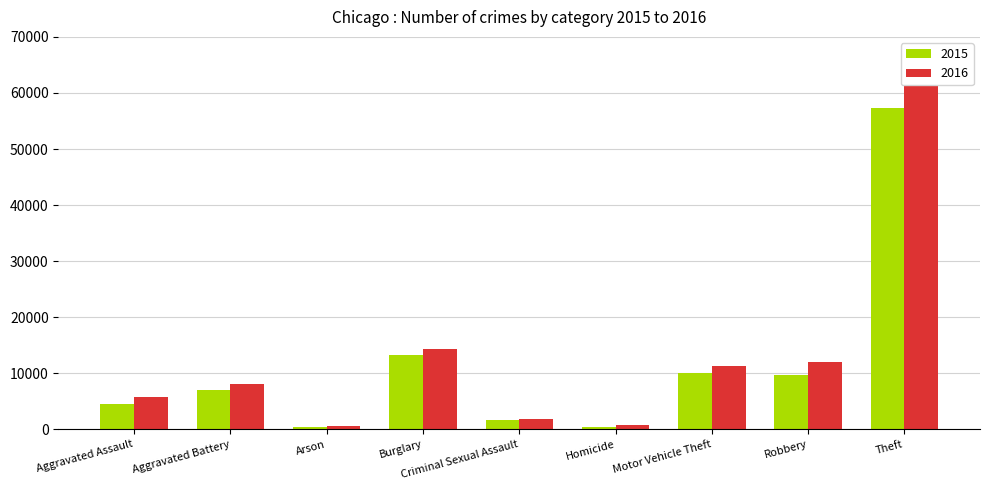

Which series has the largest range (max minus min)?

2016